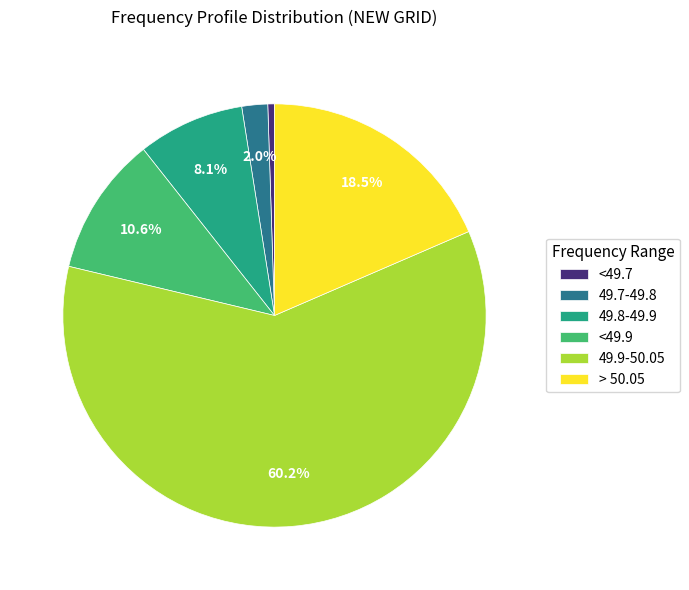

To the nearest percent, what is the difference between the largest and smallest slice percentages?

60%